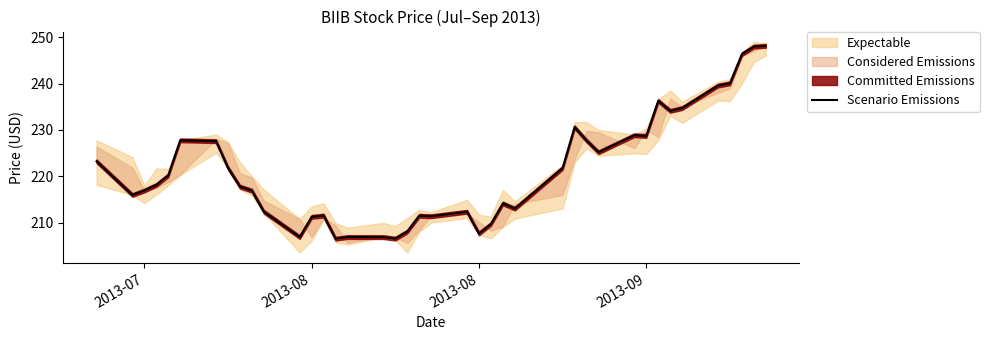

What is the average value?

221.3